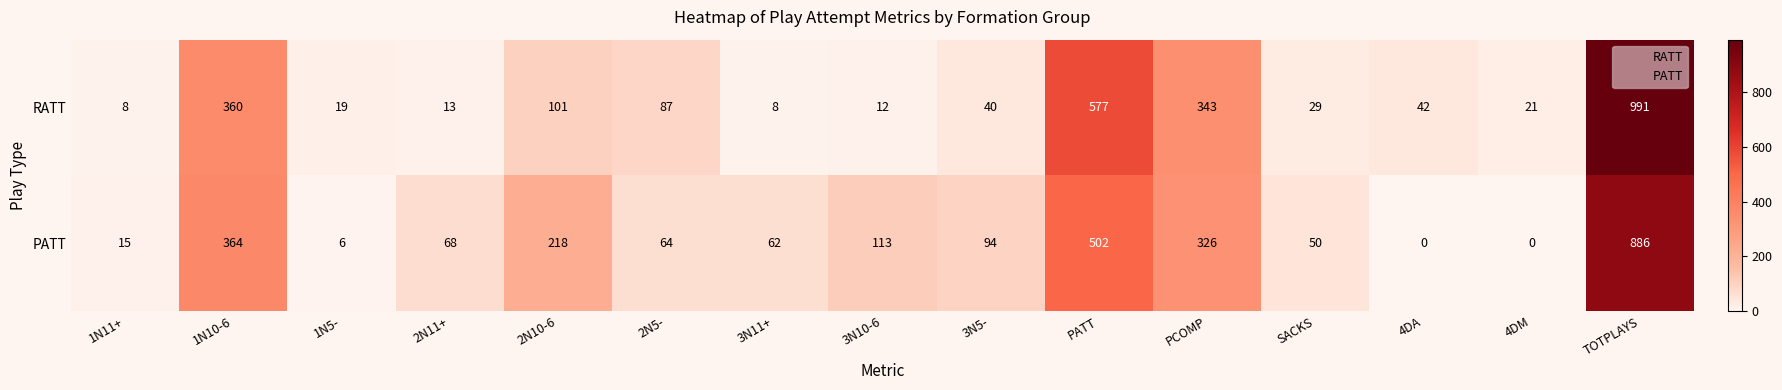

How many distinct data groups are displayed?

2